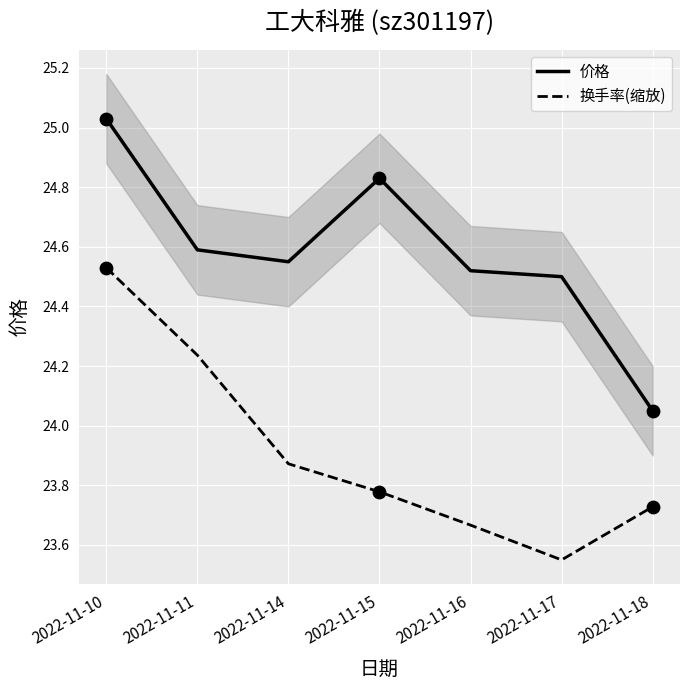

What are all the series names shown in the legend?

价格, 换手率(缩放)